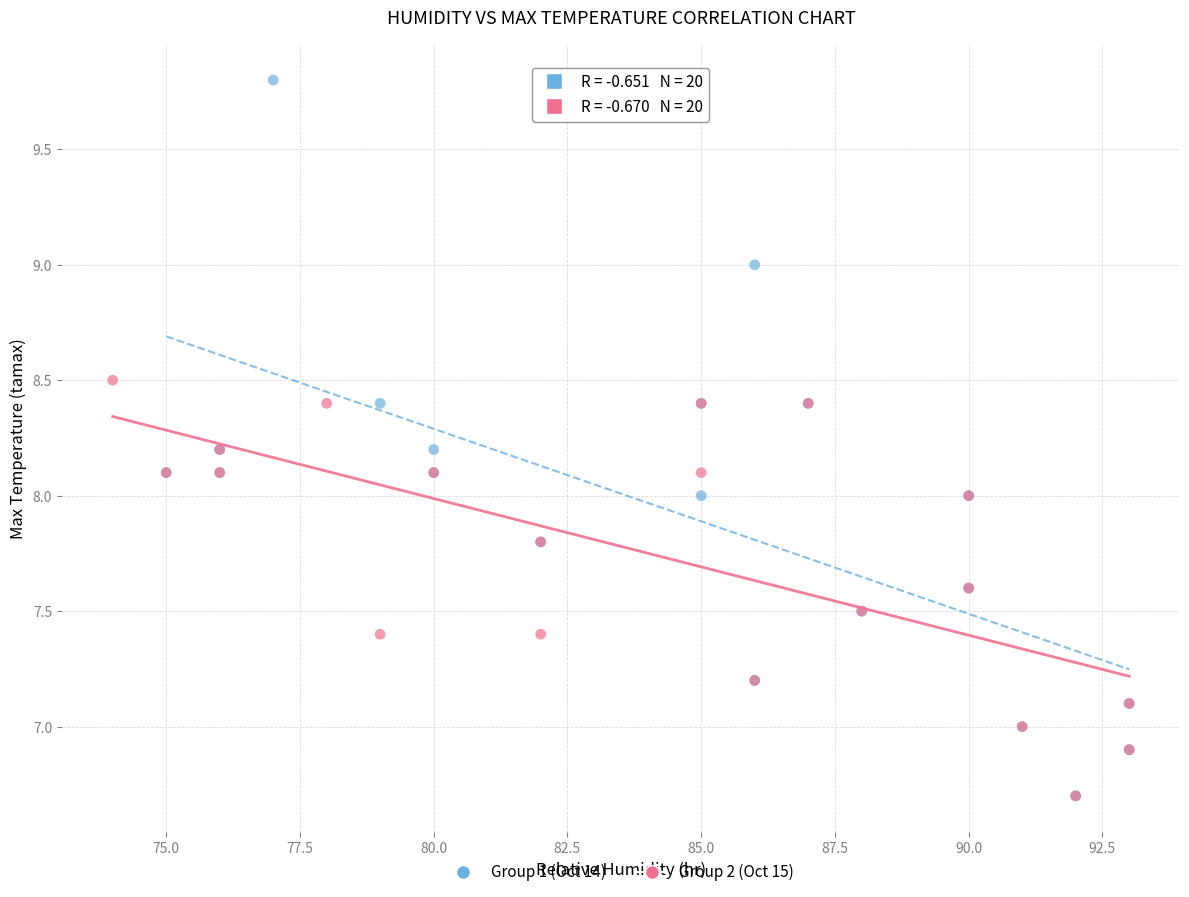

Which series has the widest spread of Y values?

Group 1 (Oct 14)